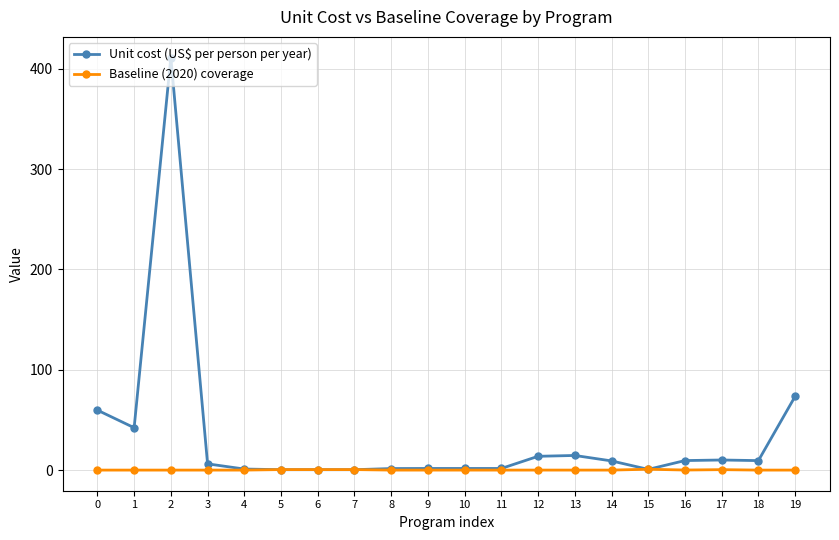

Which series has the largest total across all categories?

Unit cost (US$ per person per year)